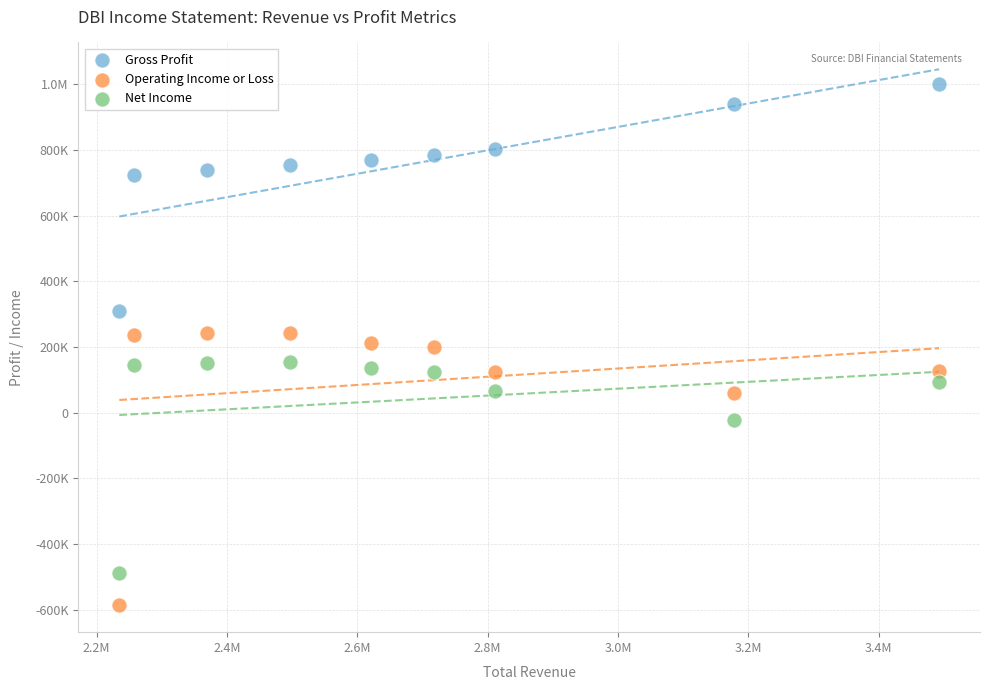

What are all the series names shown in the legend?

Gross Profit, Operating Income or Loss, Net Income